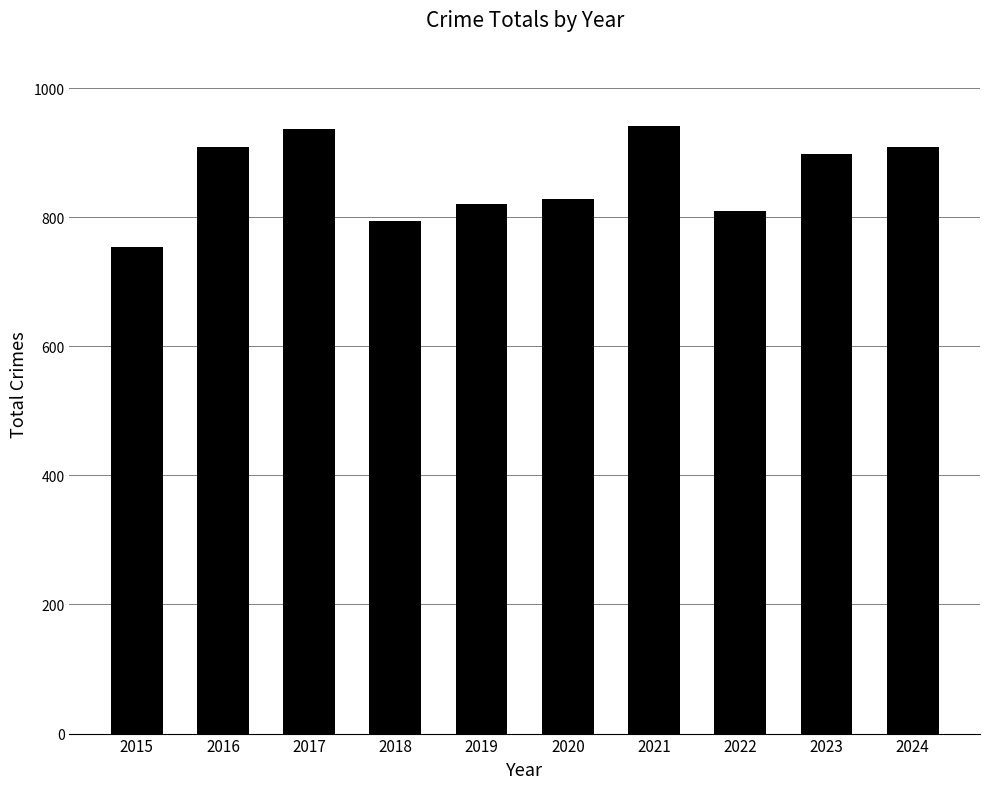

What is the difference between the values at 2018 and 2020?

34